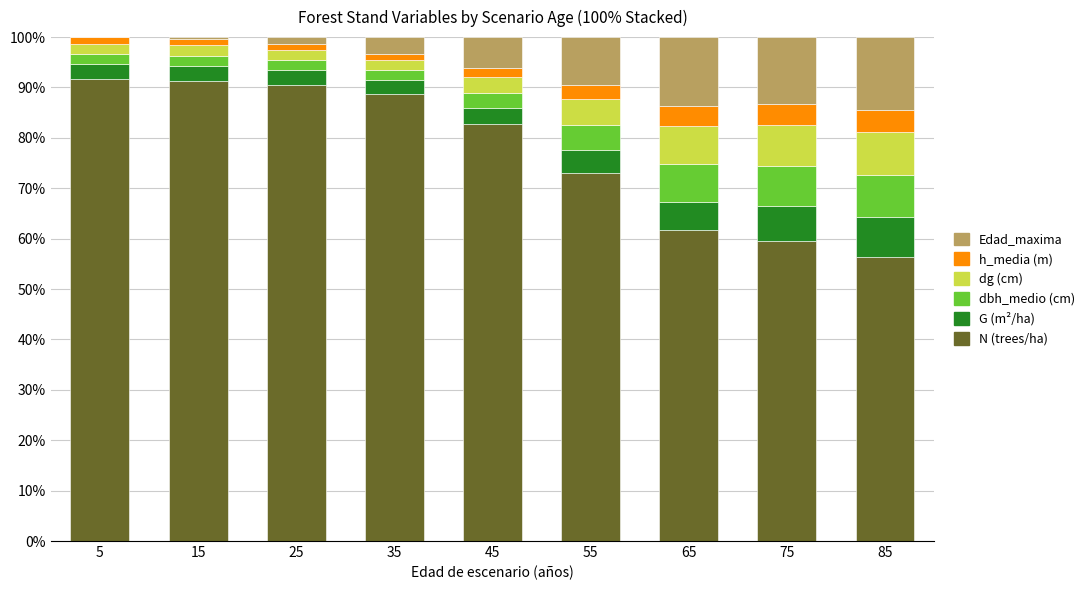

Read the N (trees/ha) value at 45.

82.8